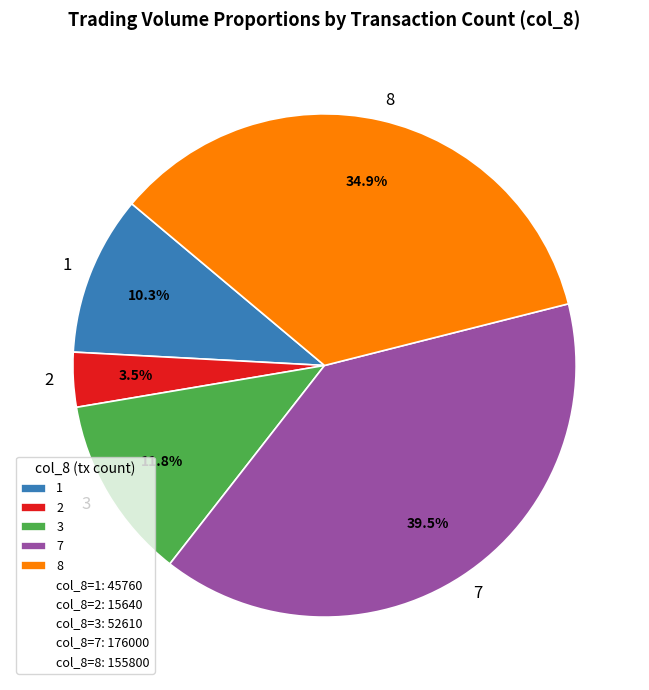

Which slice is the largest?

7